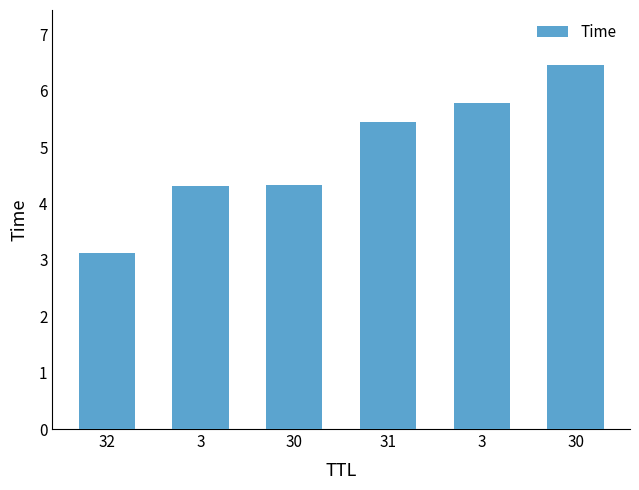

Which category has the highest value across all series?

30